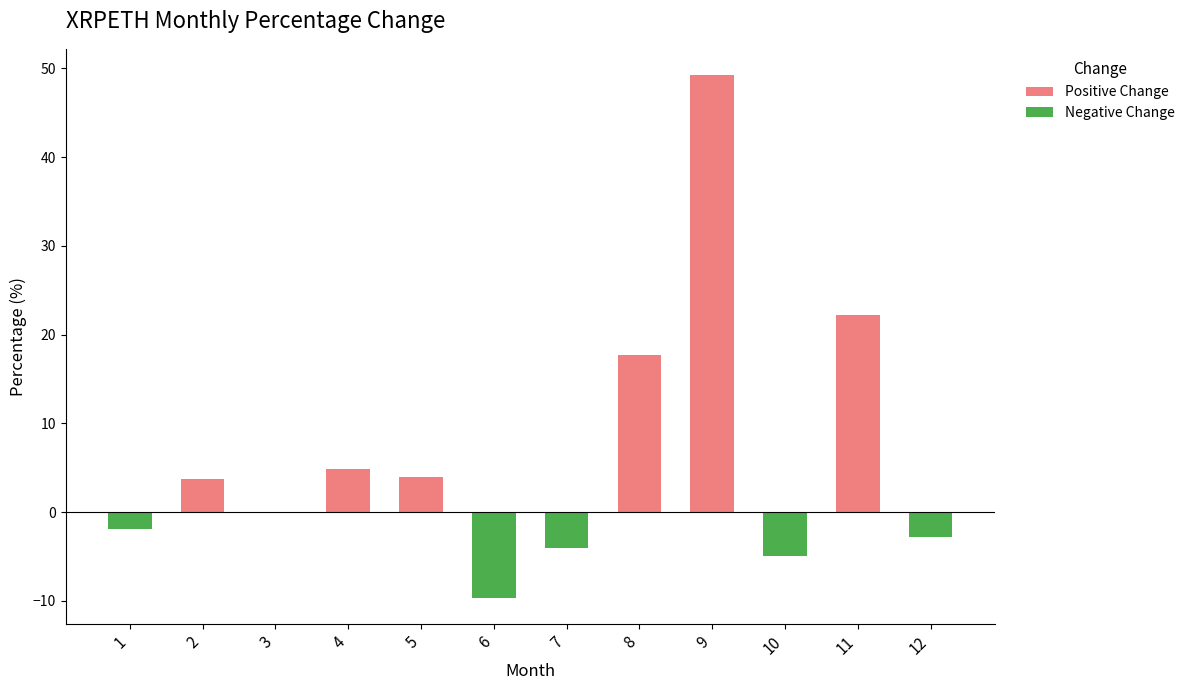

How many data points are less than 3?

6